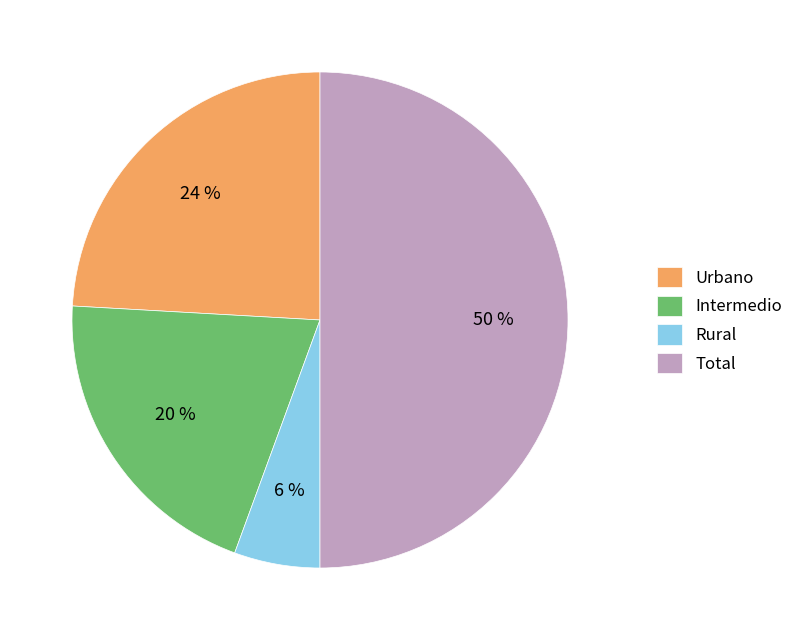

What percentage is the Rural slice, to the nearest percent?

6%